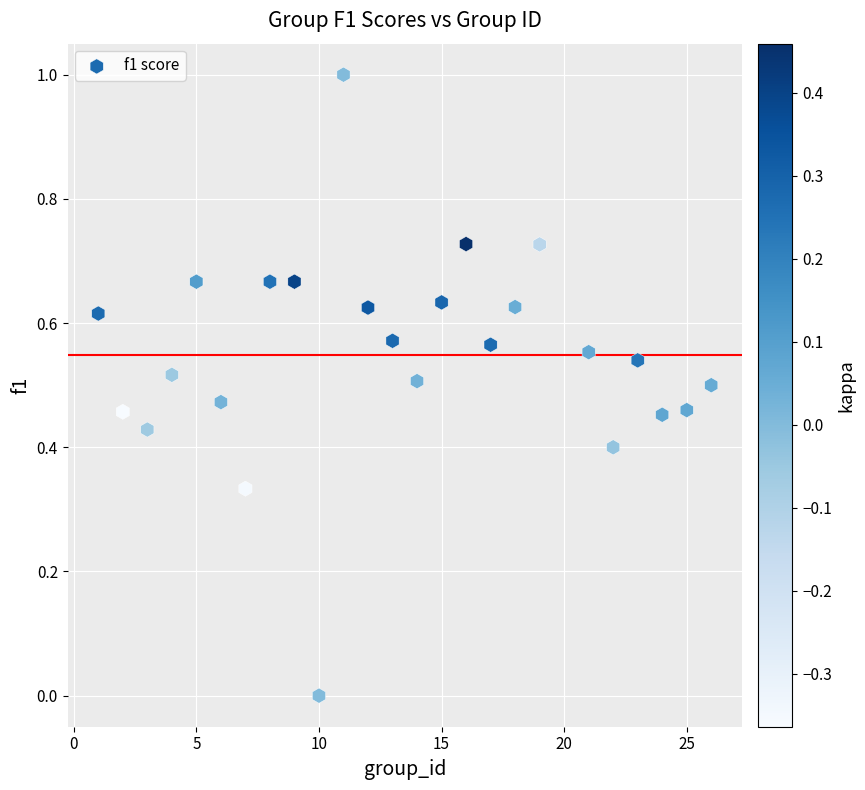

What is the range of Y values (max minus min)?

1.0